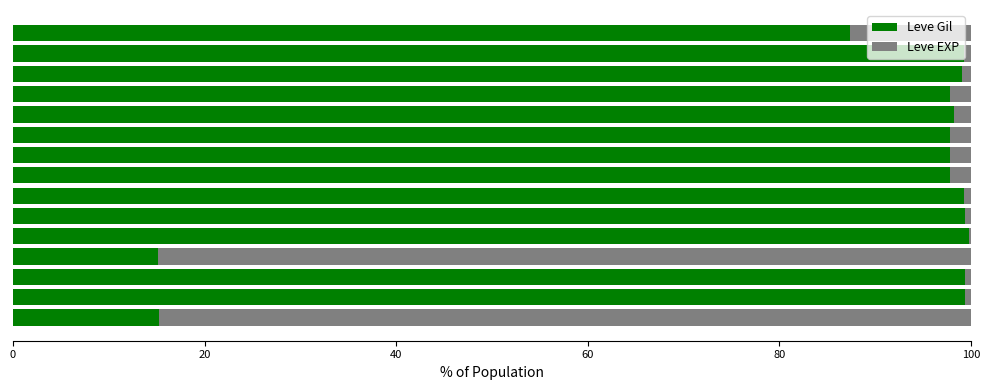

What is the highest value of the Leve Gil series?

99.9